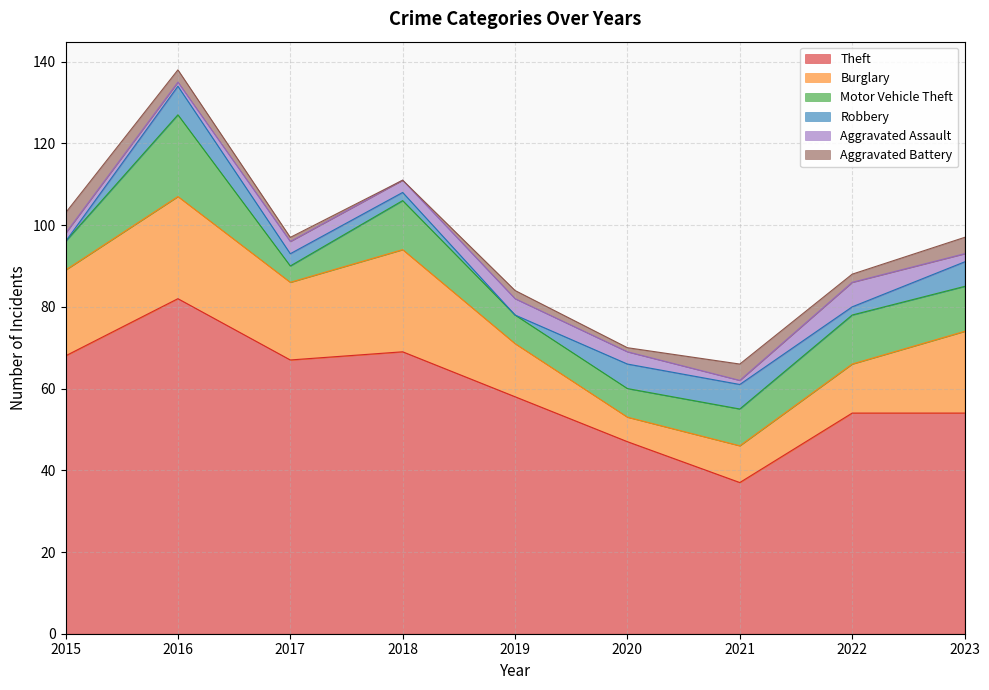

How many data points does each series have?

9